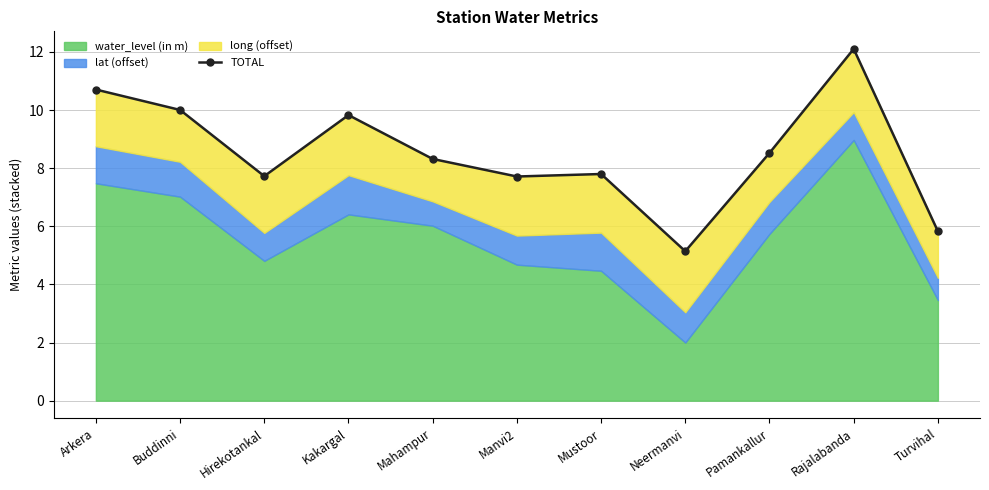

How many points are higher than both their immediate neighbors (excluding endpoints)?

3